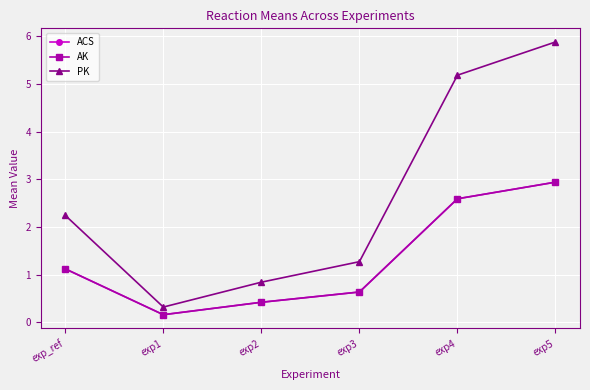

What are all the series names shown in the legend?

ACS, AK, PK